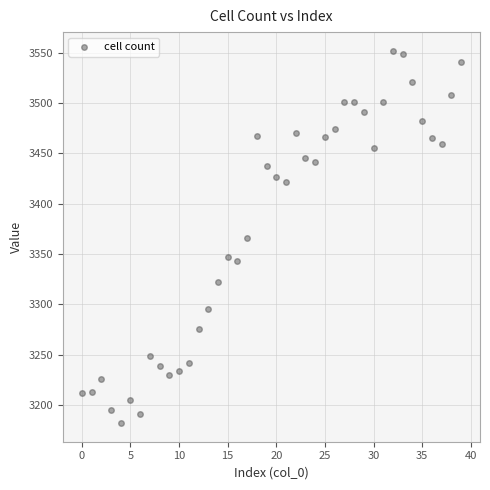

What is the range of Y values (max minus min)?

370